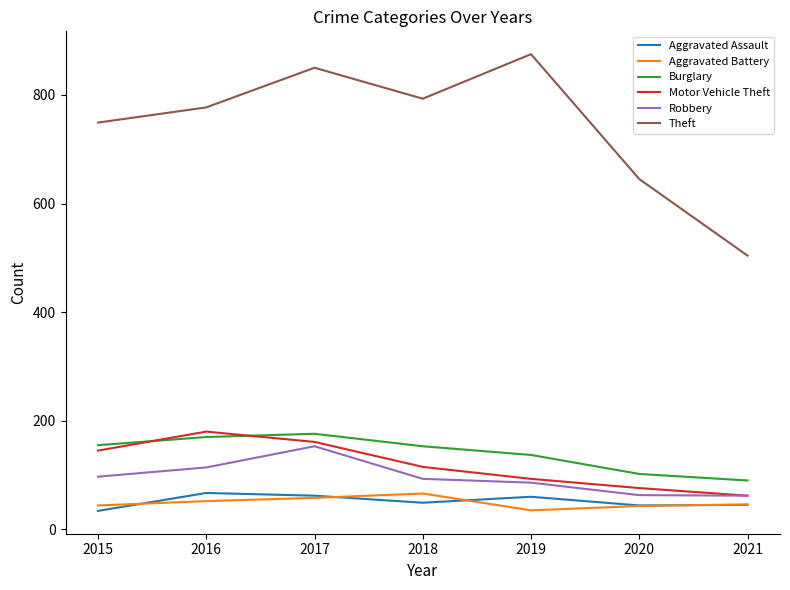

What is the difference between the Theft values at 2018 and 2020?

148